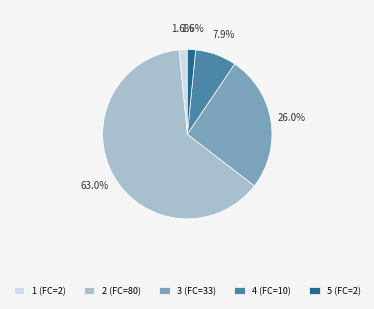

Which category has the biggest portion of the pie?

2 (FC=80)